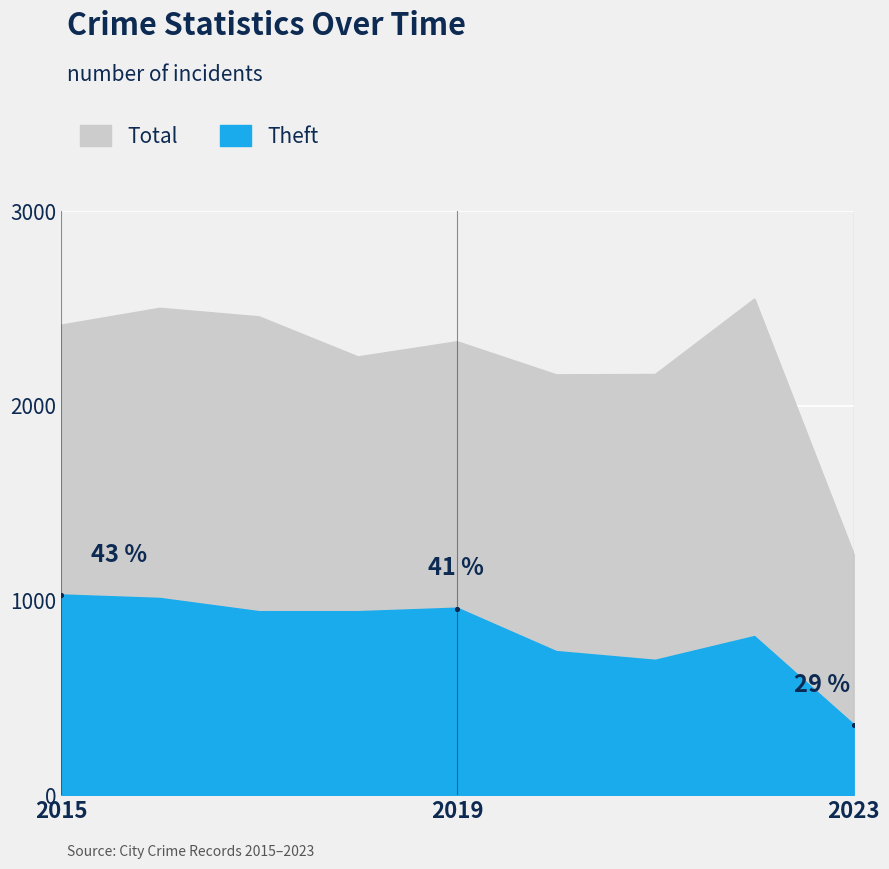

What is the value of the Theft point at the 2nd from the left?

1009